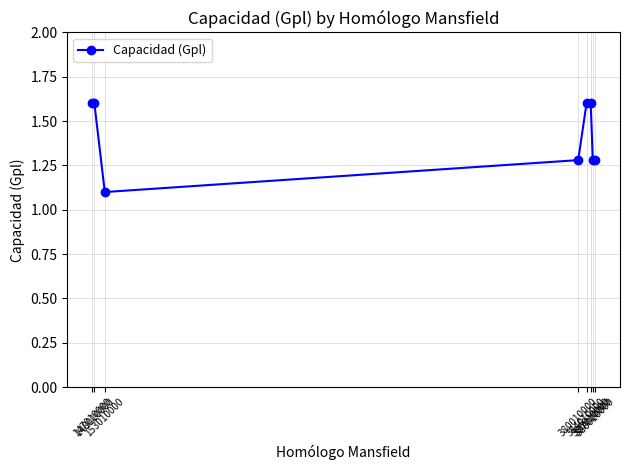

How many series are shown in this chart?

1